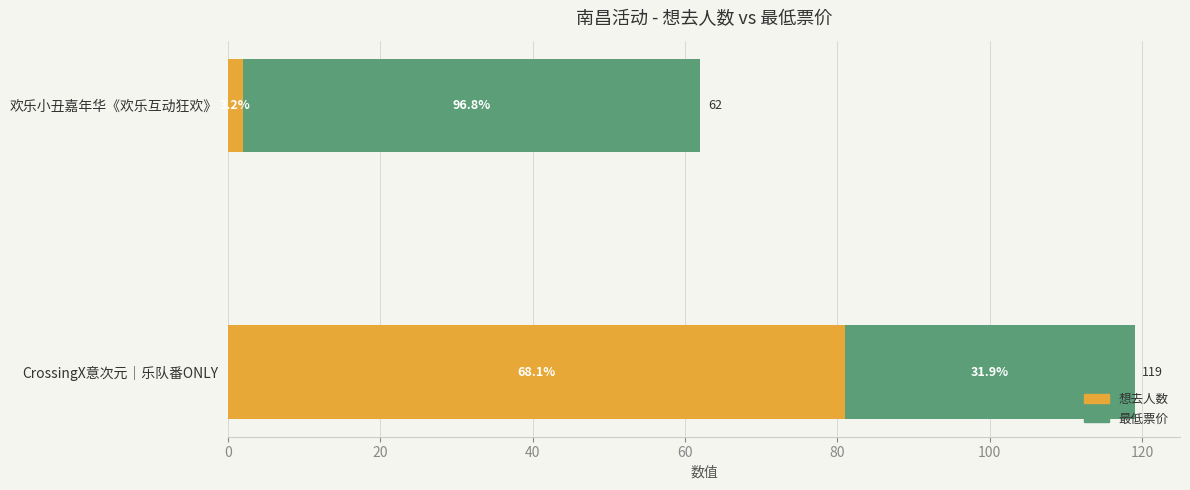

What are all the series names shown in the legend?

想去人数, 最低票价